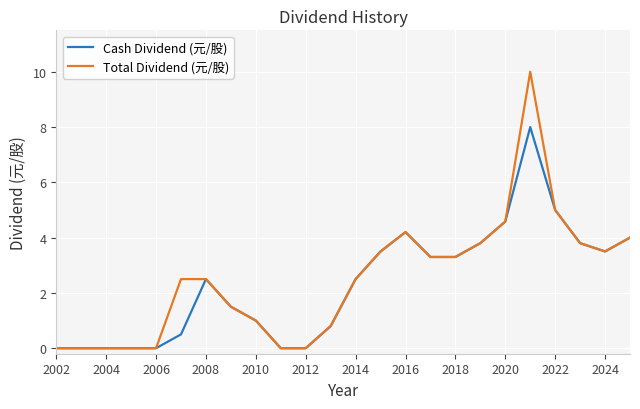

Count the number of categories in the chart.

24